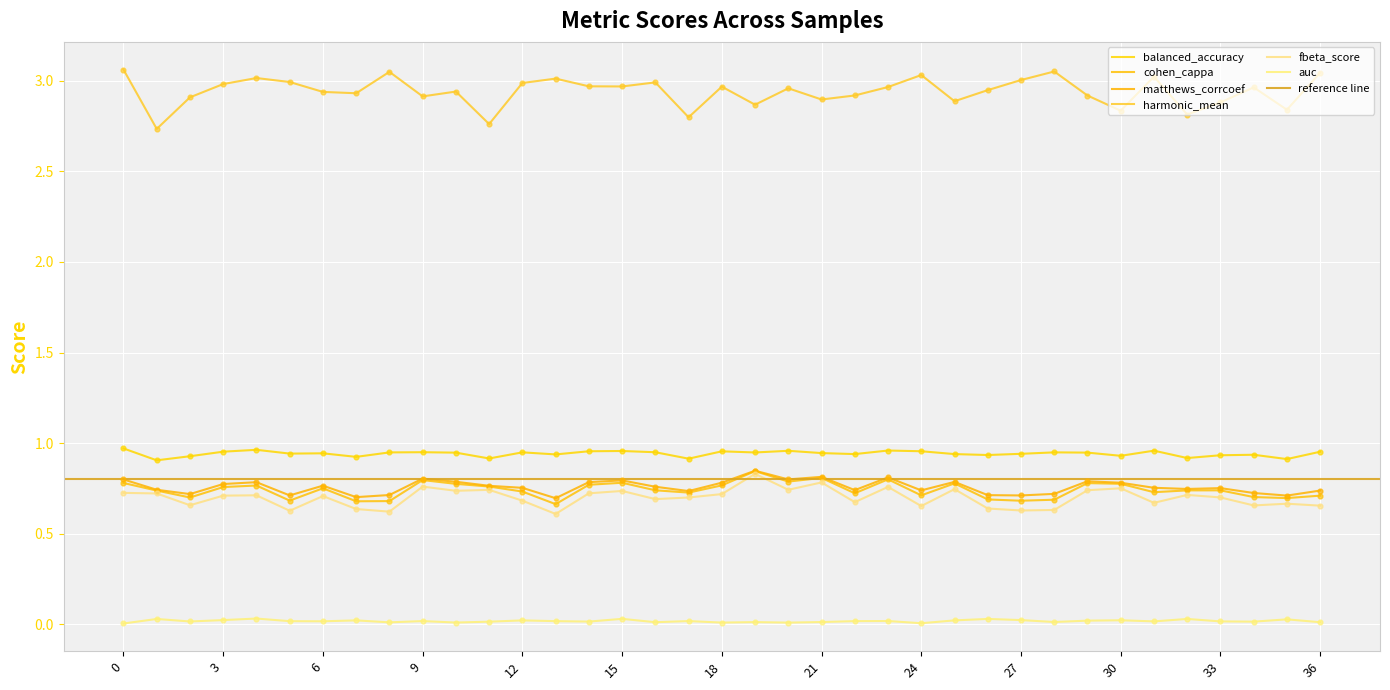

Which series has the largest Y range (max minus min)?

harmonic_mean